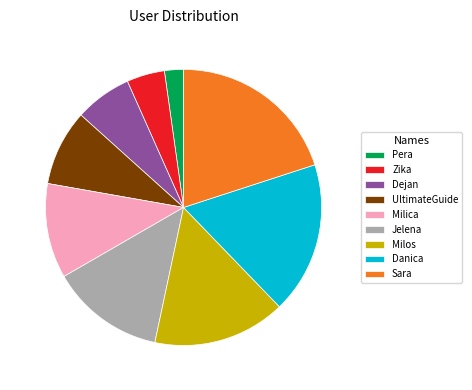

Which has a higher value, Jelena or Milica?

Jelena